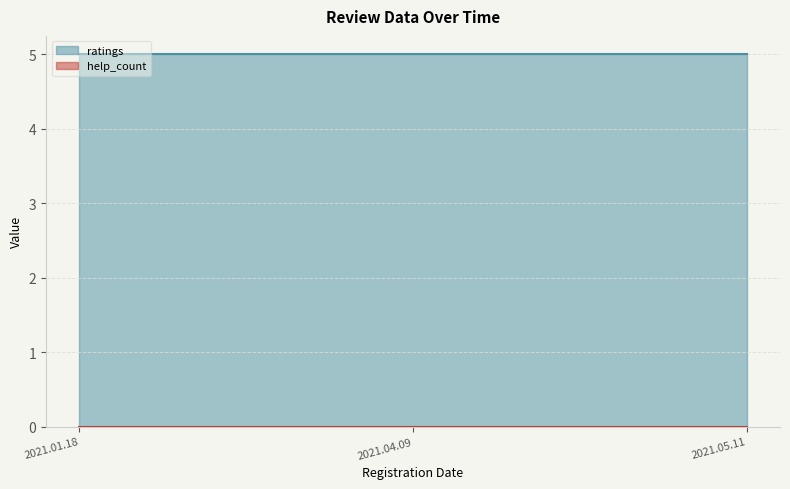

List the series in order of their overall mean, highest first.

ratings, help_count